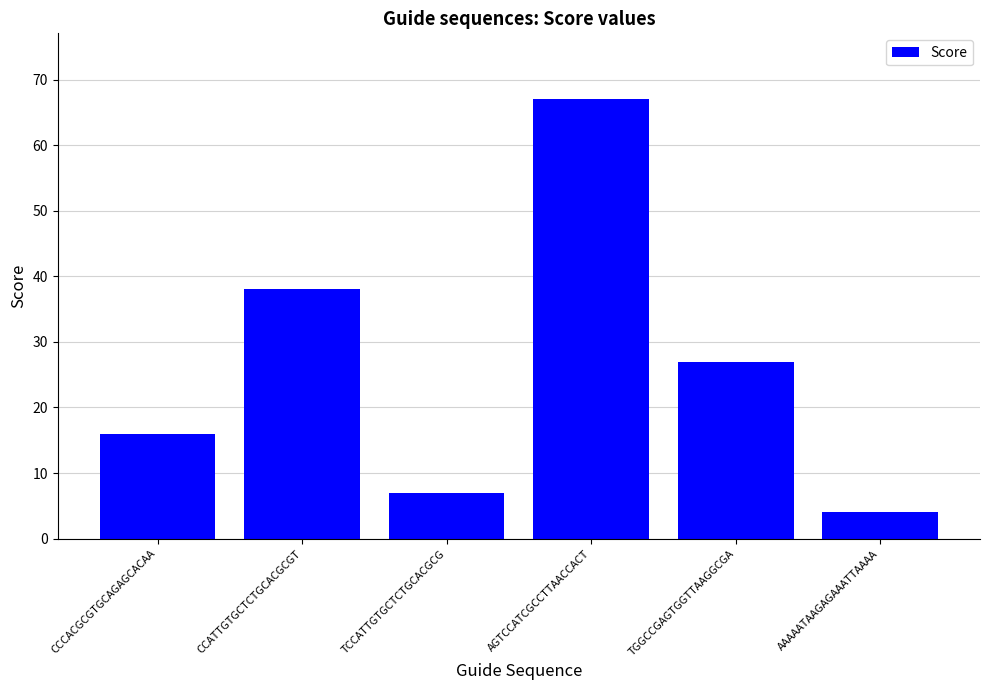

Between AAAAATAAGAGAAATTAAAA and CCCACGCGTGCAGAGCACAA, which is larger?

CCCACGCGTGCAGAGCACAA